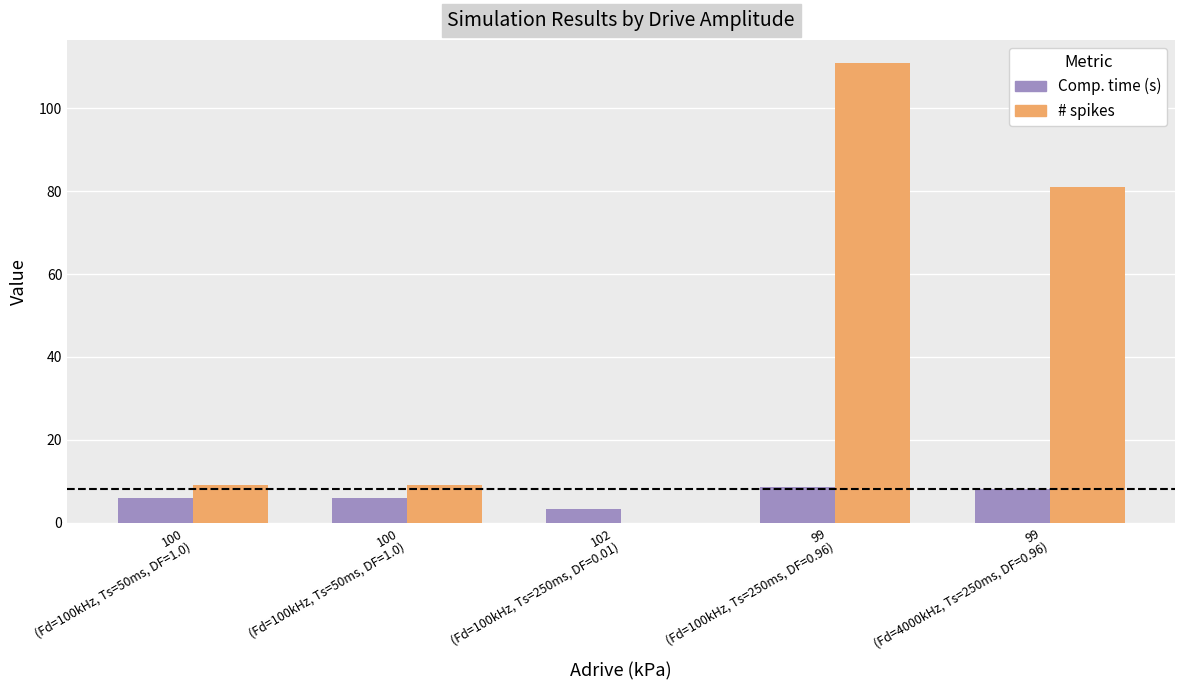

How many data points does each series have?

5